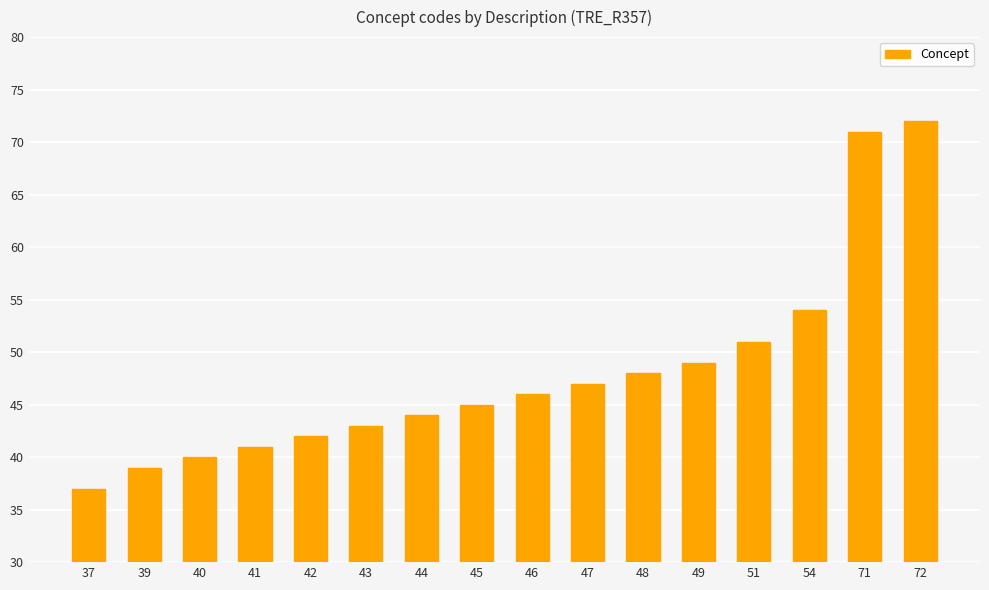

Where is the data nearest to the value 54?

54